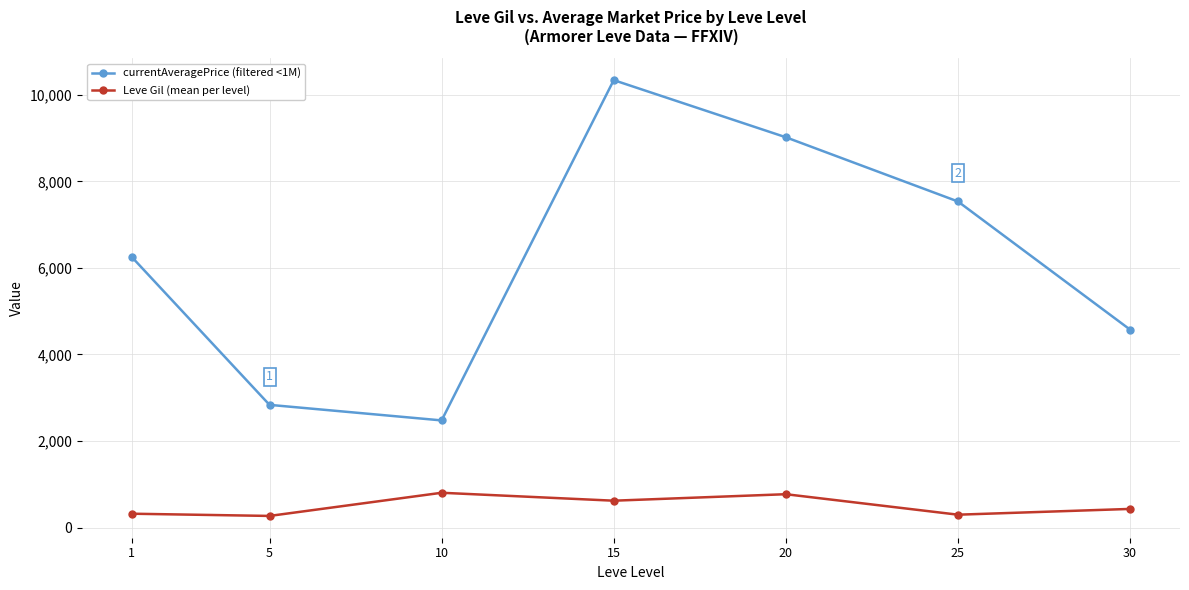

The currentAveragePrice (filtered <1M) series shows 10338.2 at 15. True or false?

True